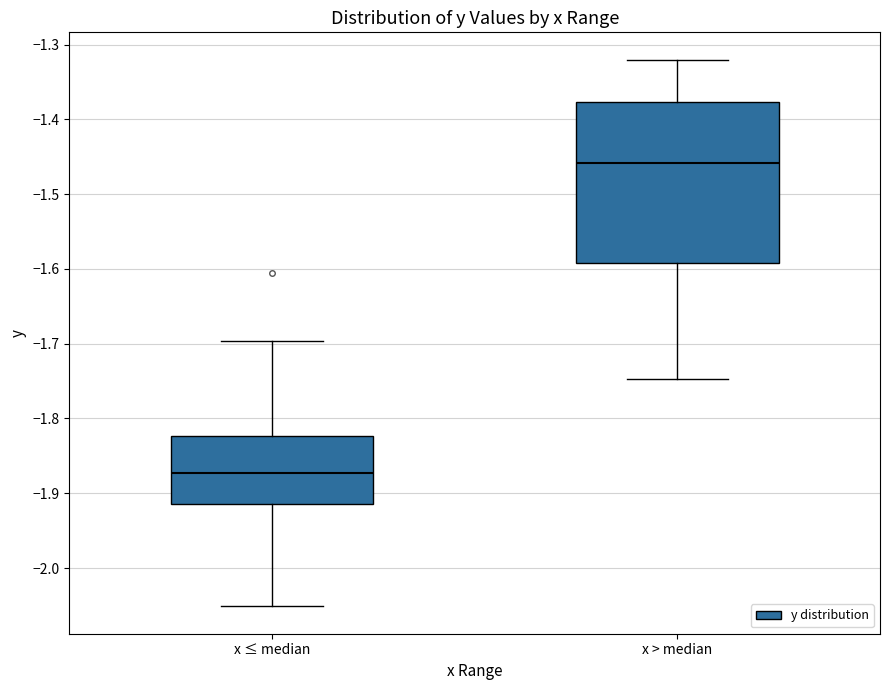

Where is the lower edge of the box for x ≤ median on the y-axis? The values are not printed on the chart, so give them approximately, as read against the axis.

-1.91